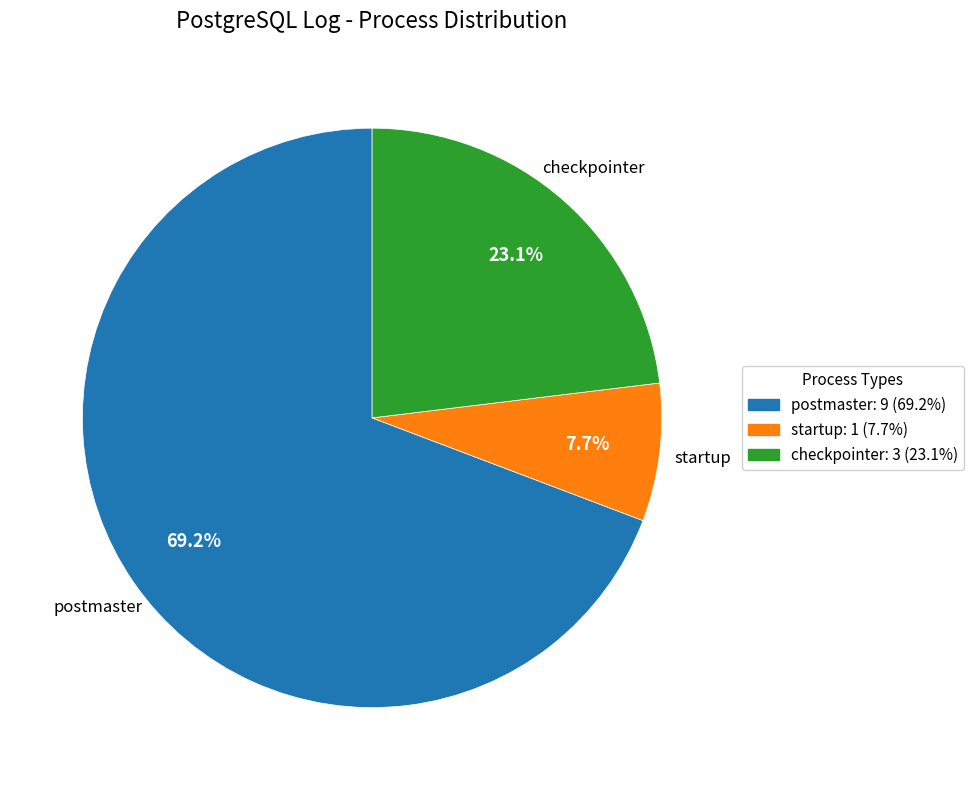

Which category accounts for the majority?

postmaster